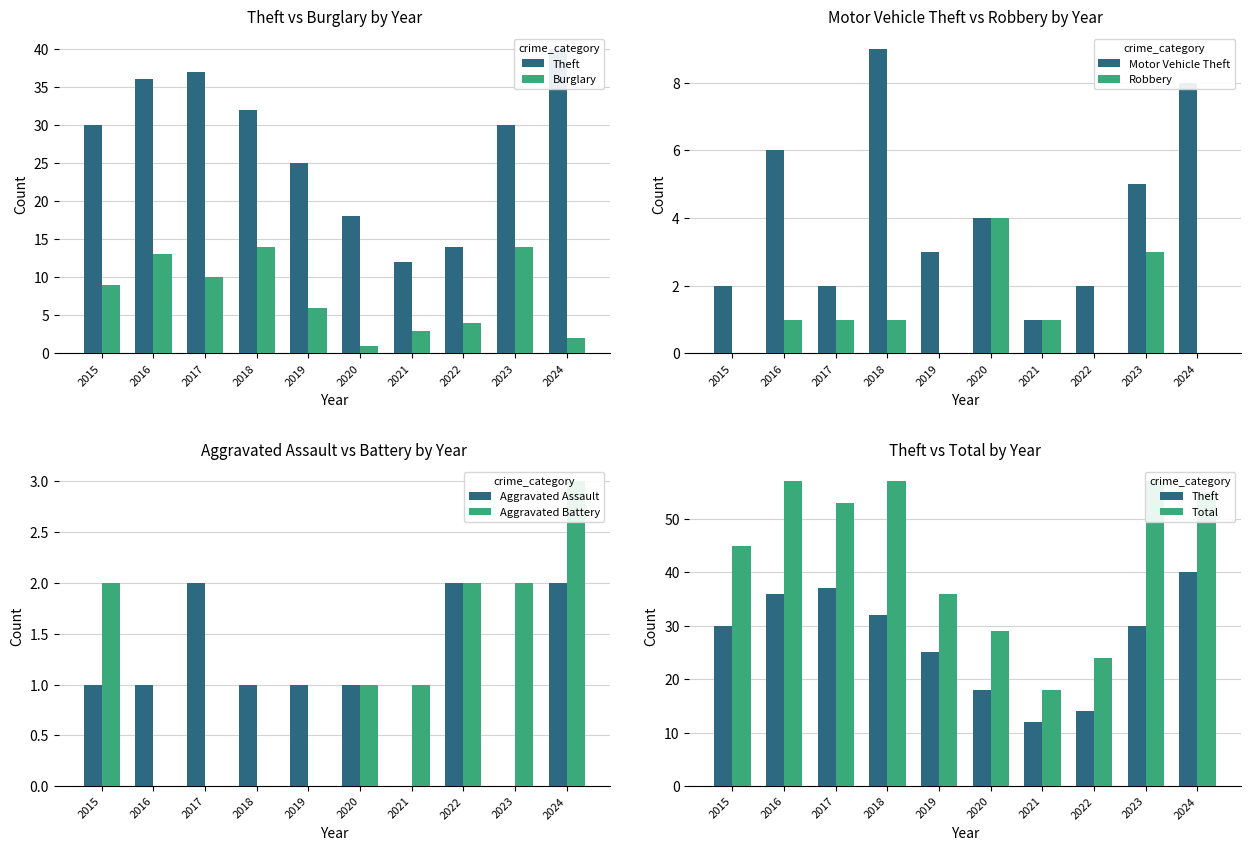

What is the total value across all series at 2021?

15